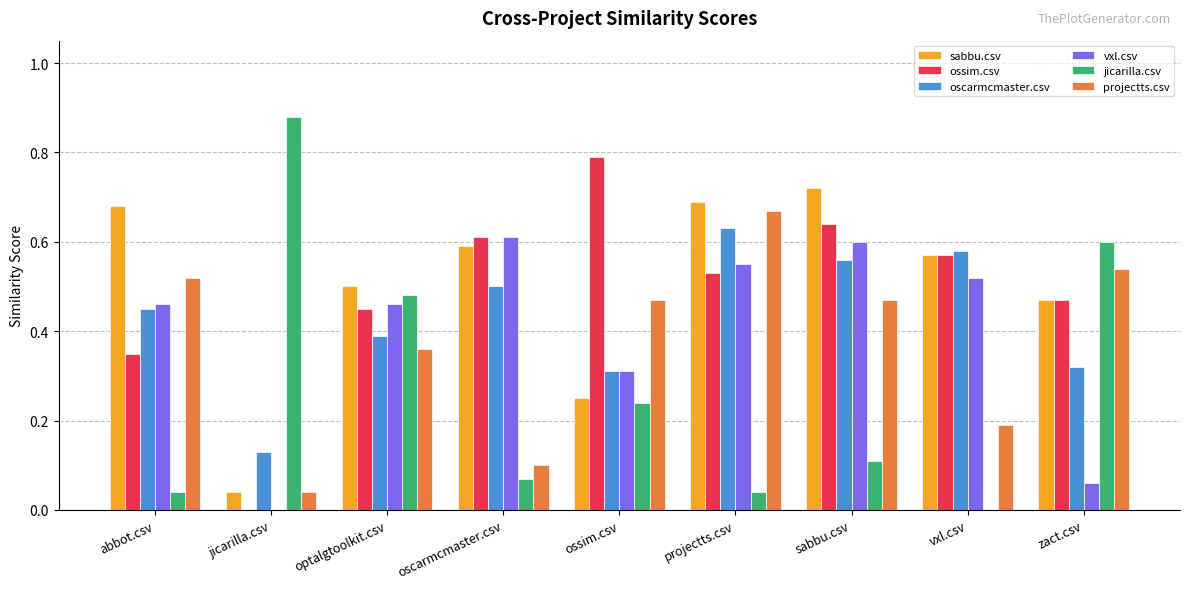

True or false: sabbu.csv has a value of 1.0 at oscarmcmaster.csv.

False